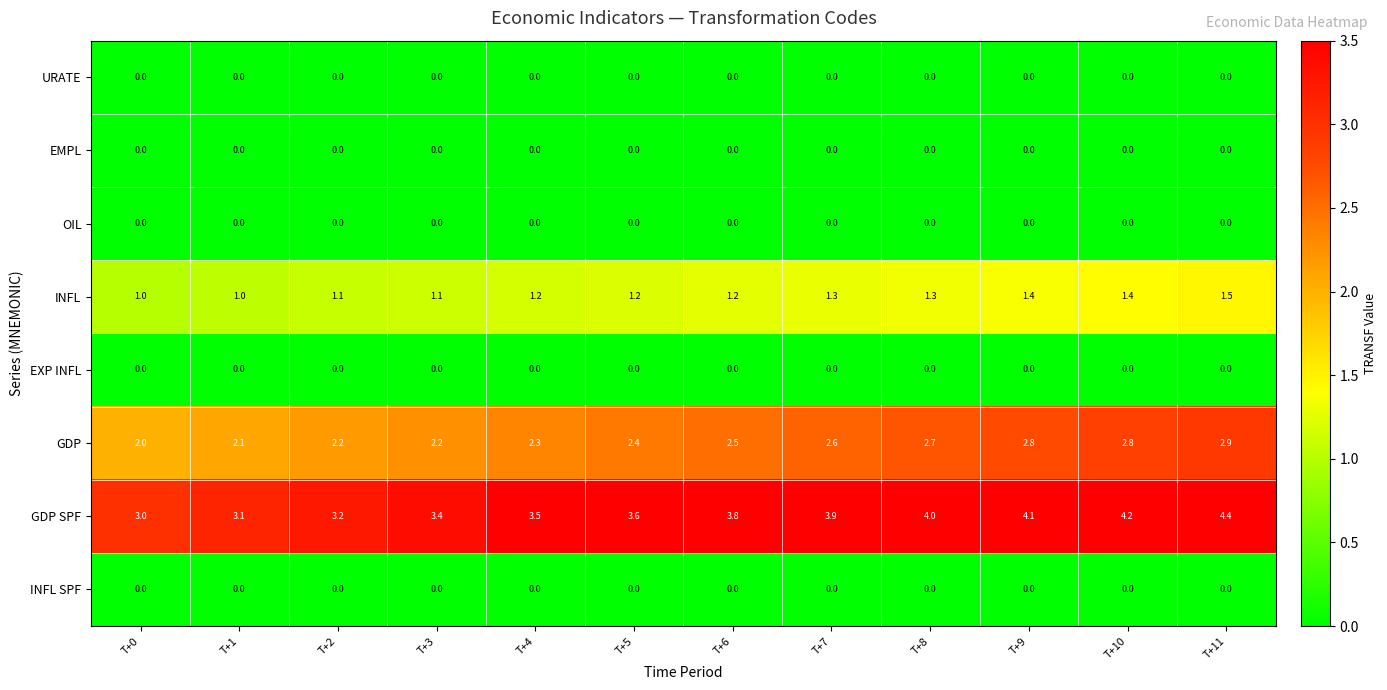

Between T+0 and T+3, which series saw the biggest shift?

GDP SPF